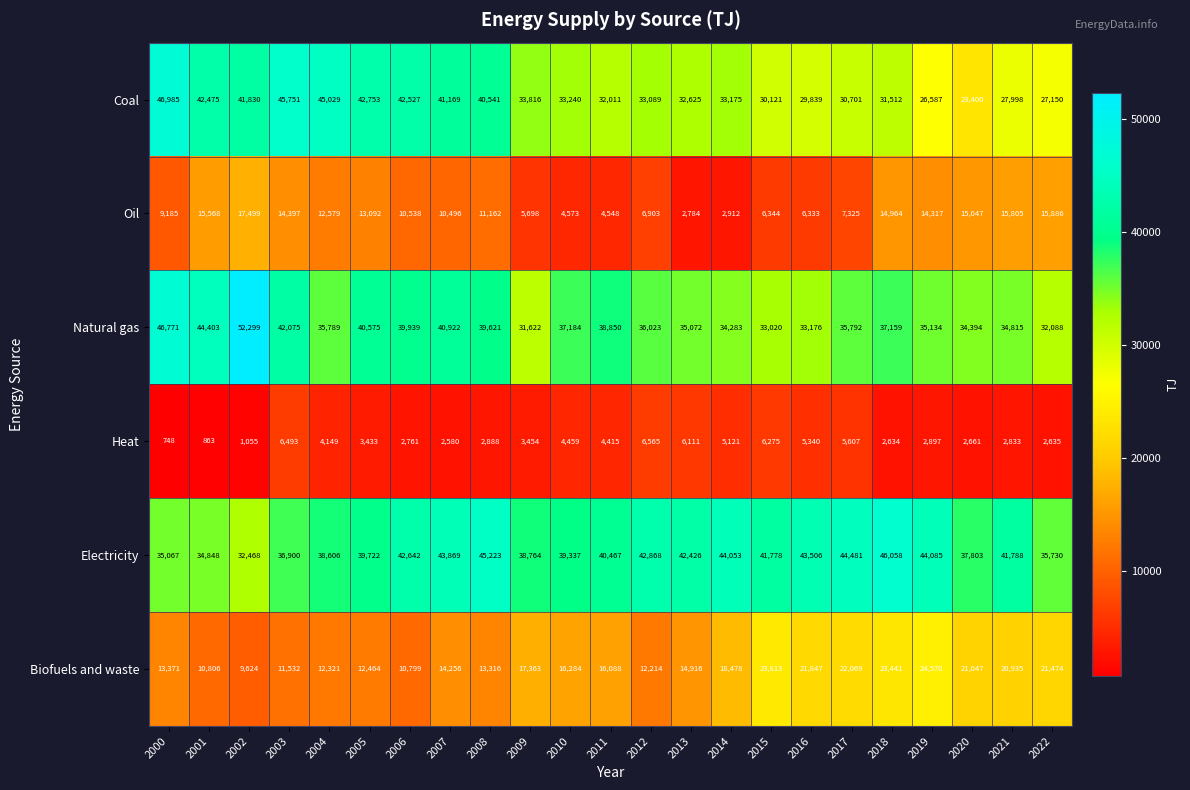

Which series has the largest total across all categories?

Electricity